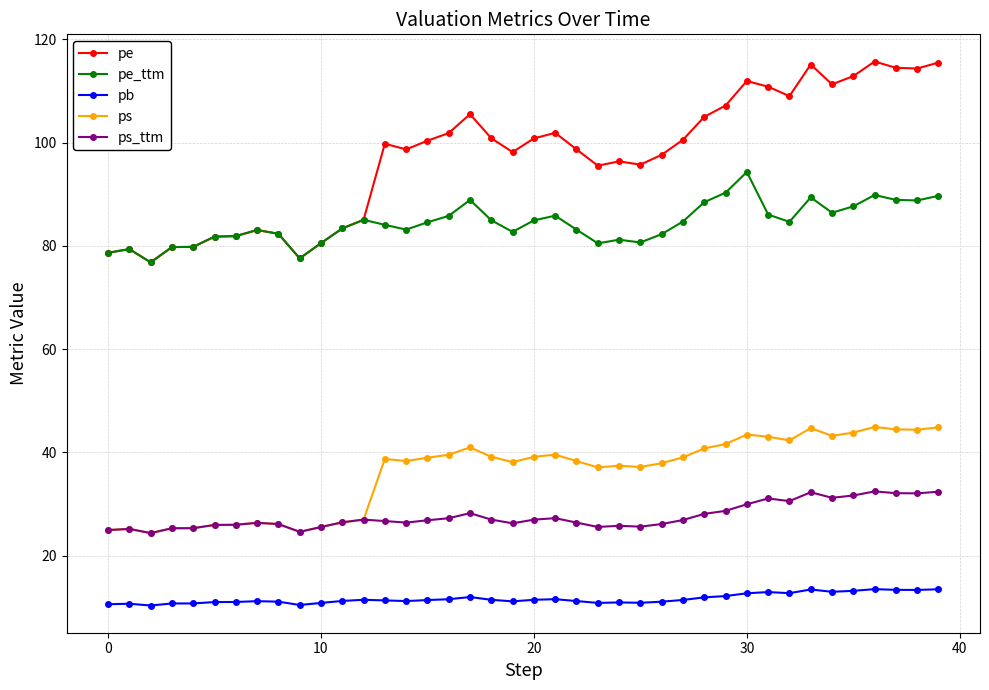

True or false: pe has more than 1 interior local peaks.

True